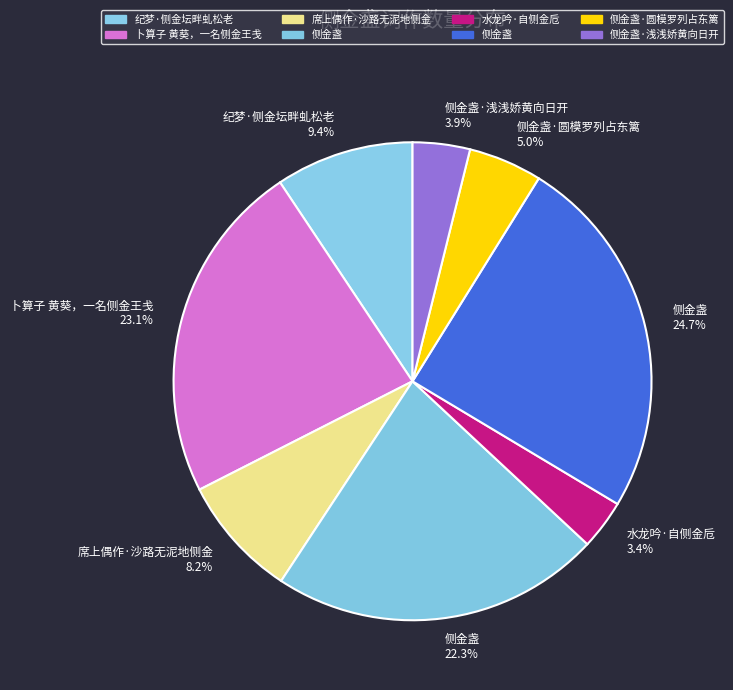

How many segments does this pie chart have?

8